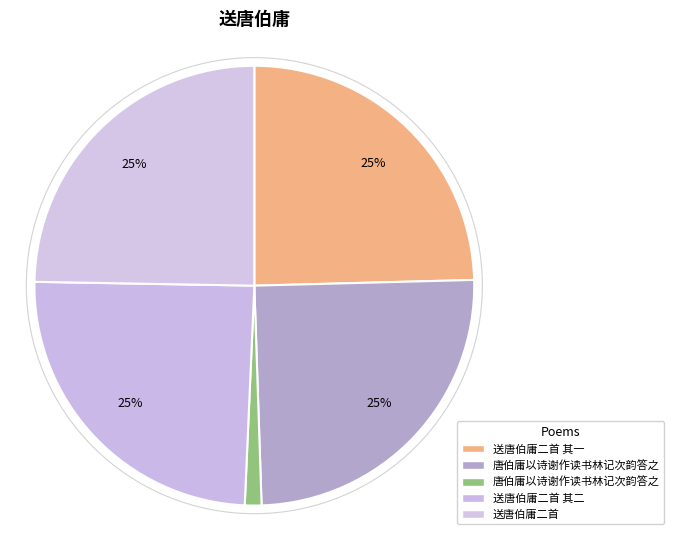

Rank the categories by value from highest to lowest.

唐伯庸以诗谢作读书林记次韵答之, 送唐伯庸二首, 送唐伯庸二首 其二, 送唐伯庸二首 其一, 唐伯庸以诗谢作读书林记次韵答之